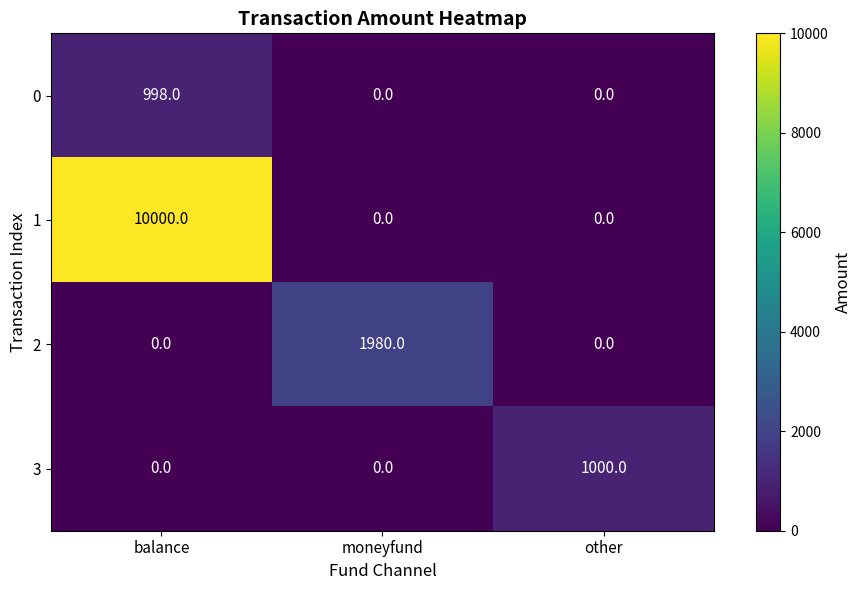

Reading left to right, transcribe all the data shown in this chart.

0: 998	0	0
1: 10000	0	0
2: 0	1980	0
3: 0	0	1000